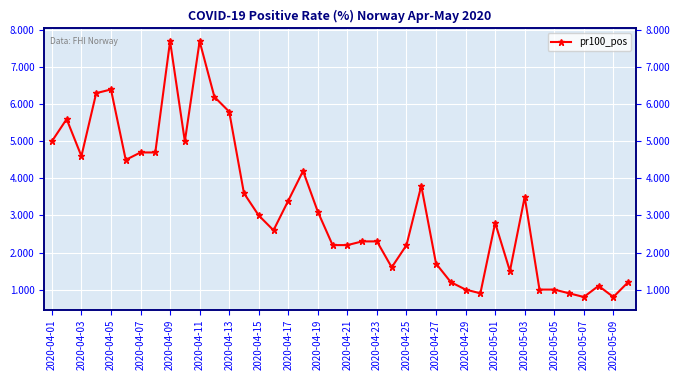

How many data points does each series have?

40